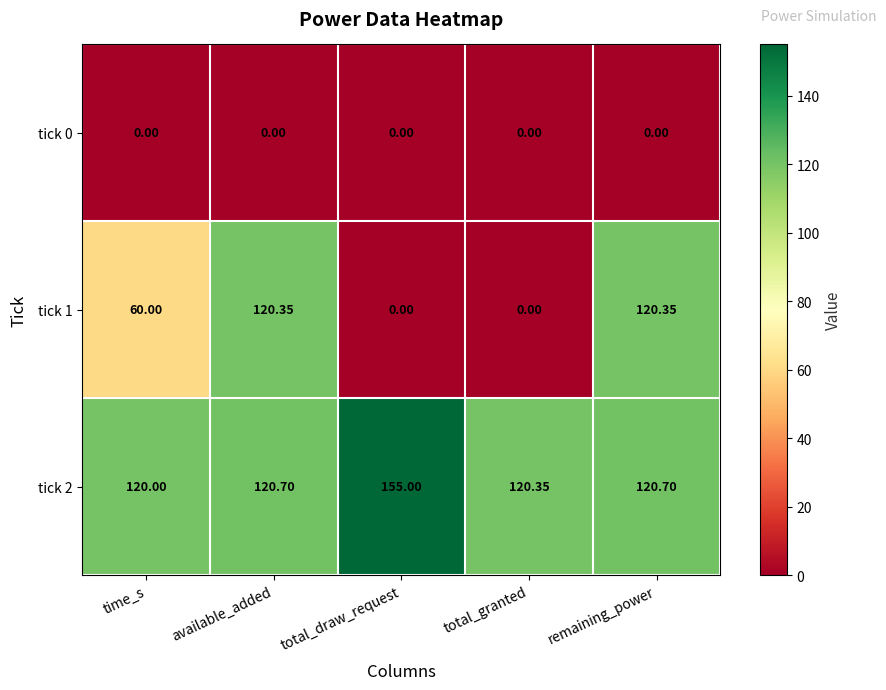

Which series has the largest total across all categories?

tick 2